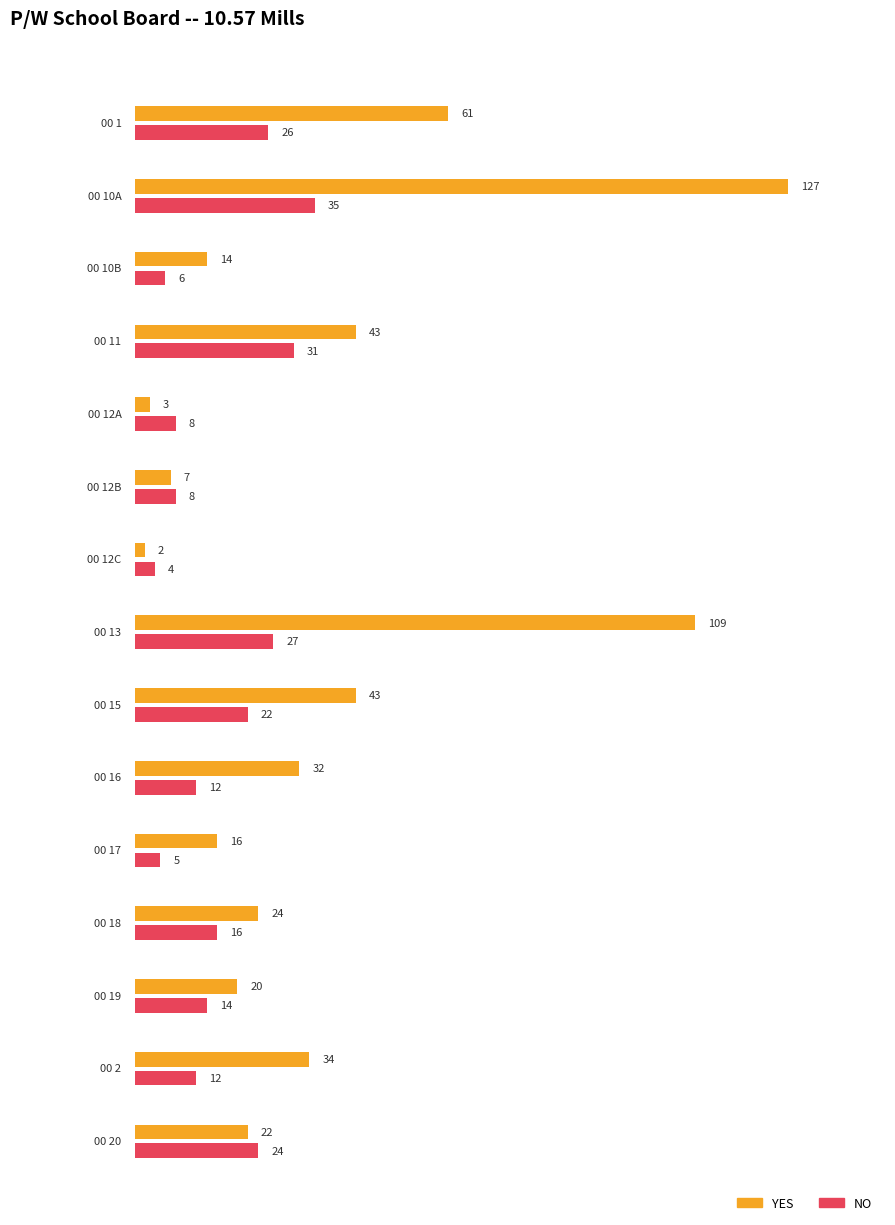

Reading left to right, transcribe all the data shown in this chart.

YES: 61	127	14	43	3	7	2	109	43	32	16	24	20	34	22
NO: 26	35	6	31	8	8	4	27	22	12	5	16	14	12	24